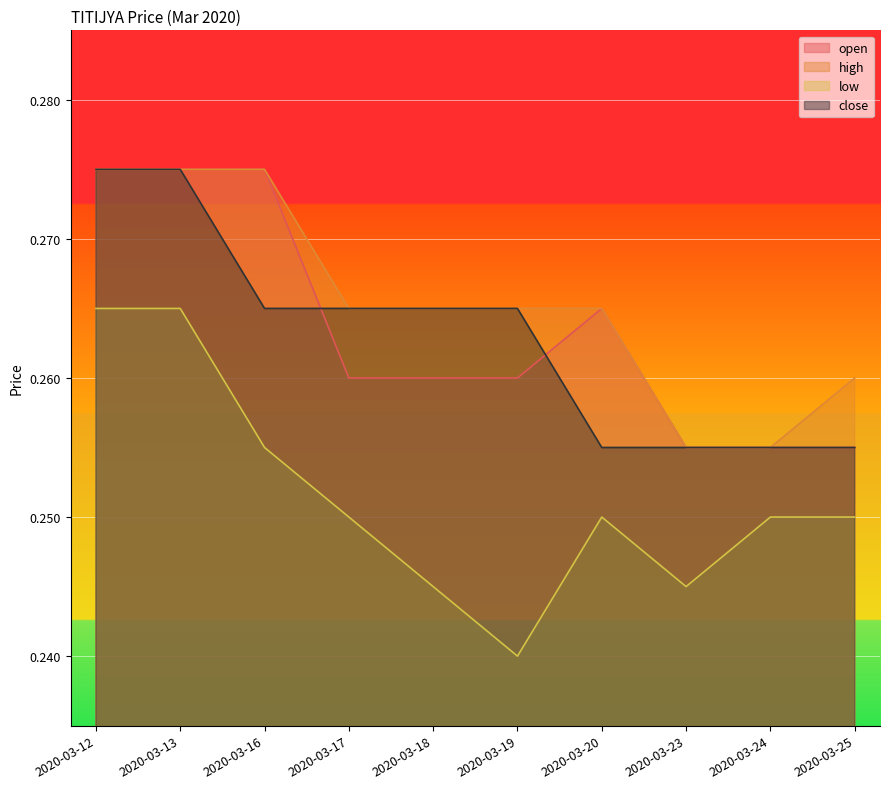

At 2020-03-20, list the series in order from smallest to largest.

low, close, open, high